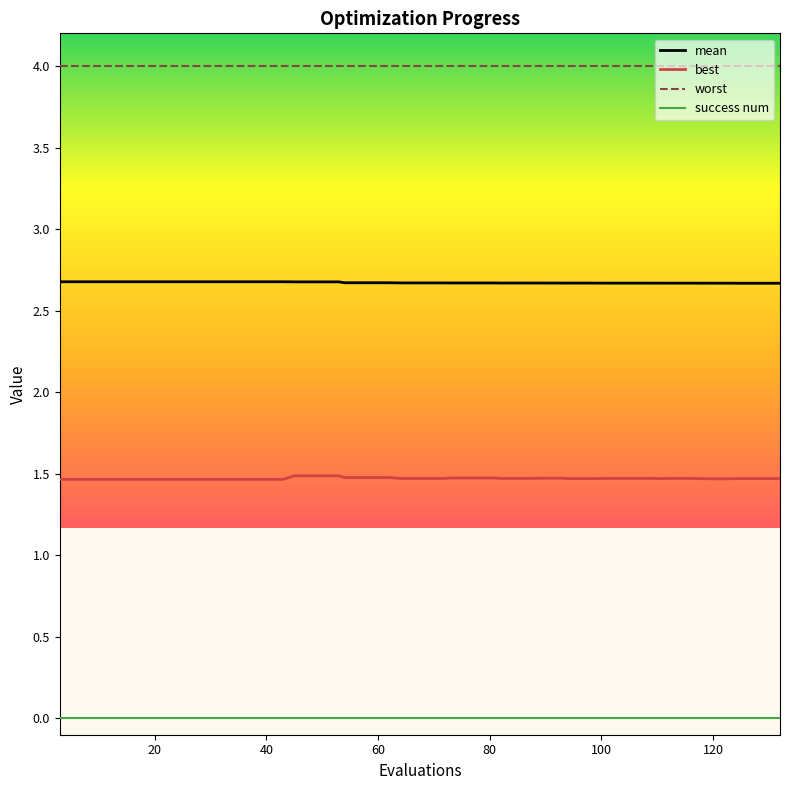

Which series has the largest total across all categories?

worst